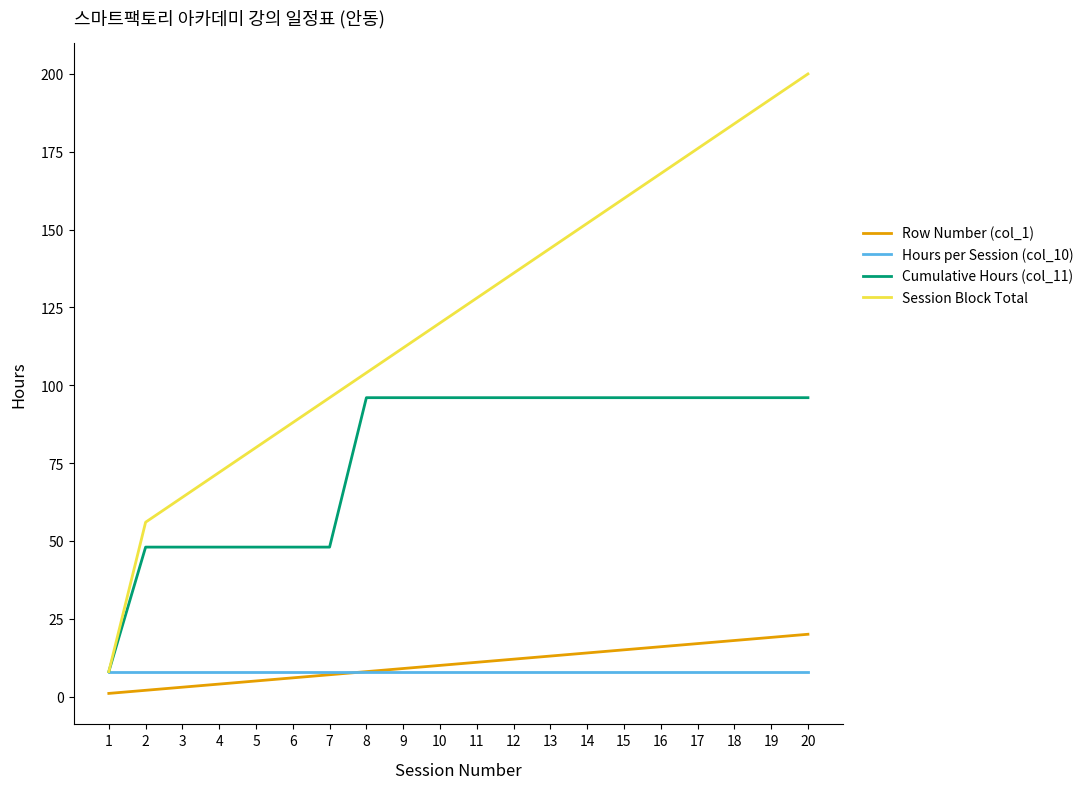

Which label corresponds to the largest value in the chart?

20